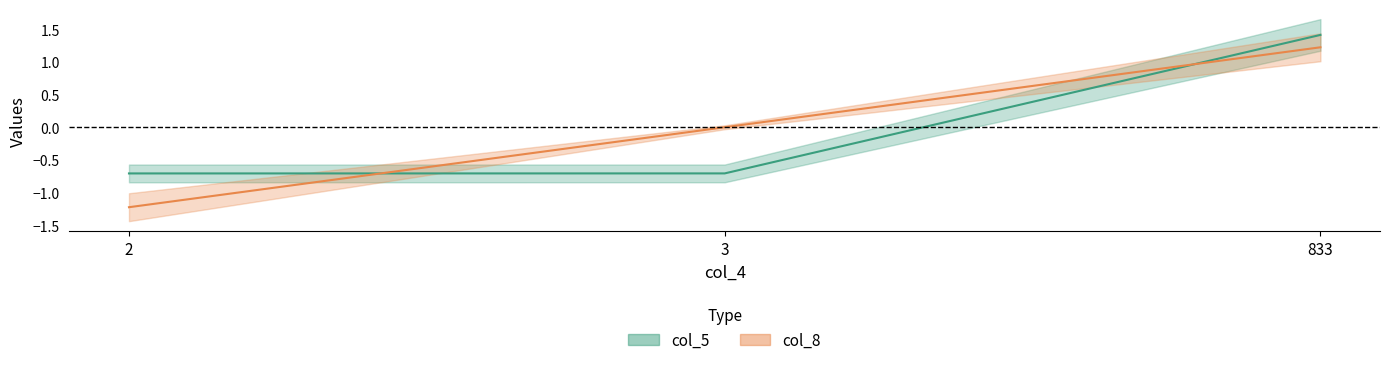

Reading left to right, extract all data points from this chart.

col_5: 2=-0.7	3=-0.7	833=1.4
col_8: 2=-1.2	3=0.0	833=1.2